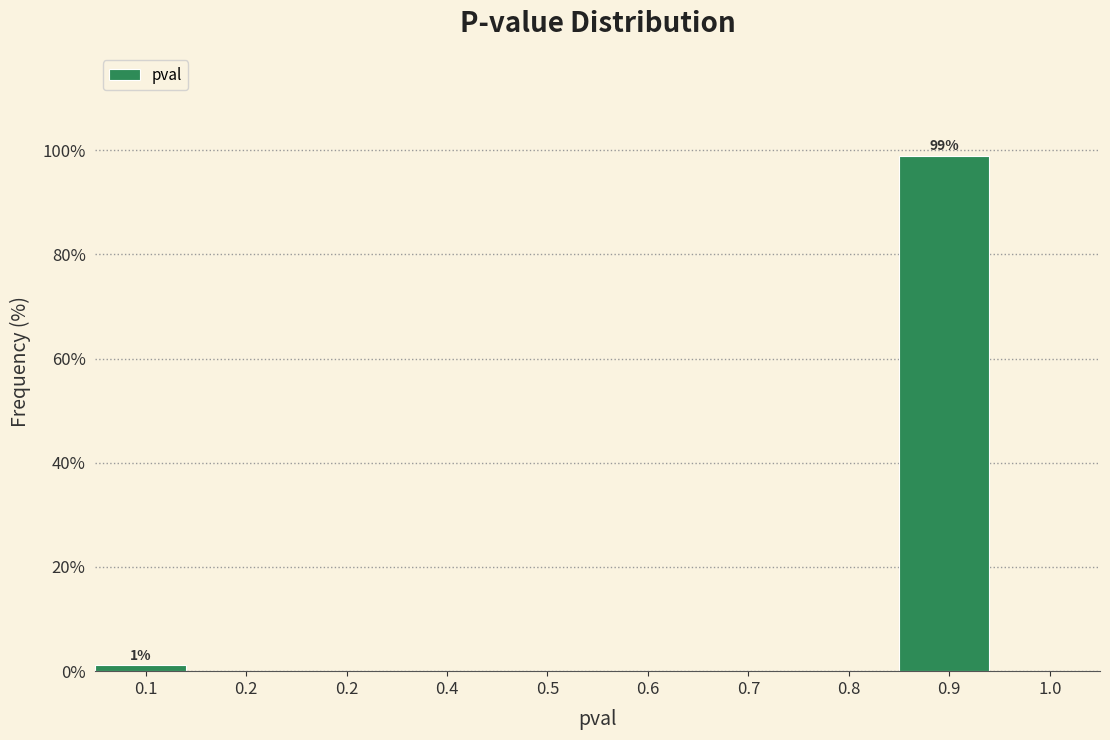

How many distinct data groups are displayed?

1